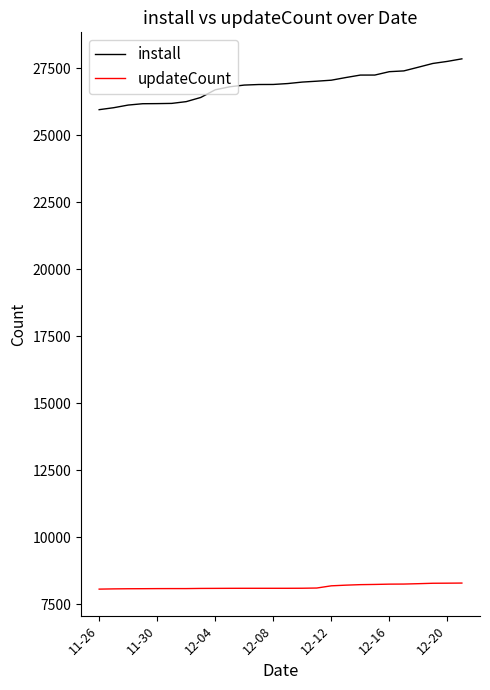

How many series are shown in this chart?

2